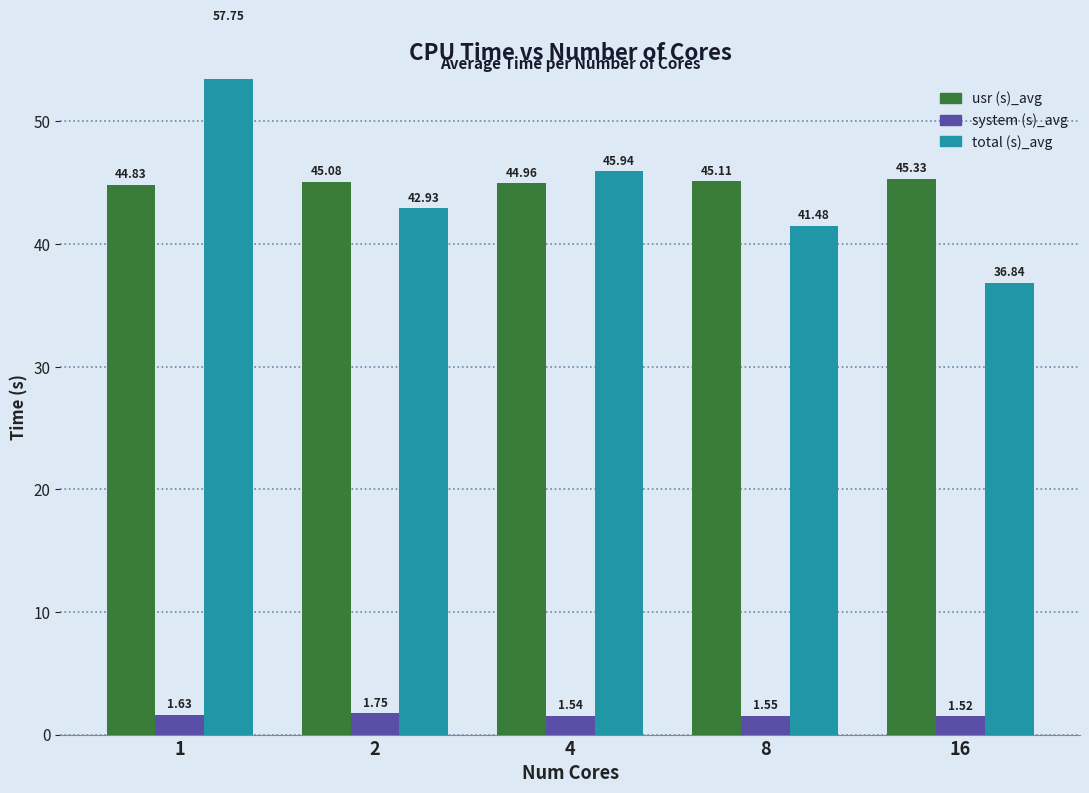

At which label does usr (s)_avg reach its peak?

16